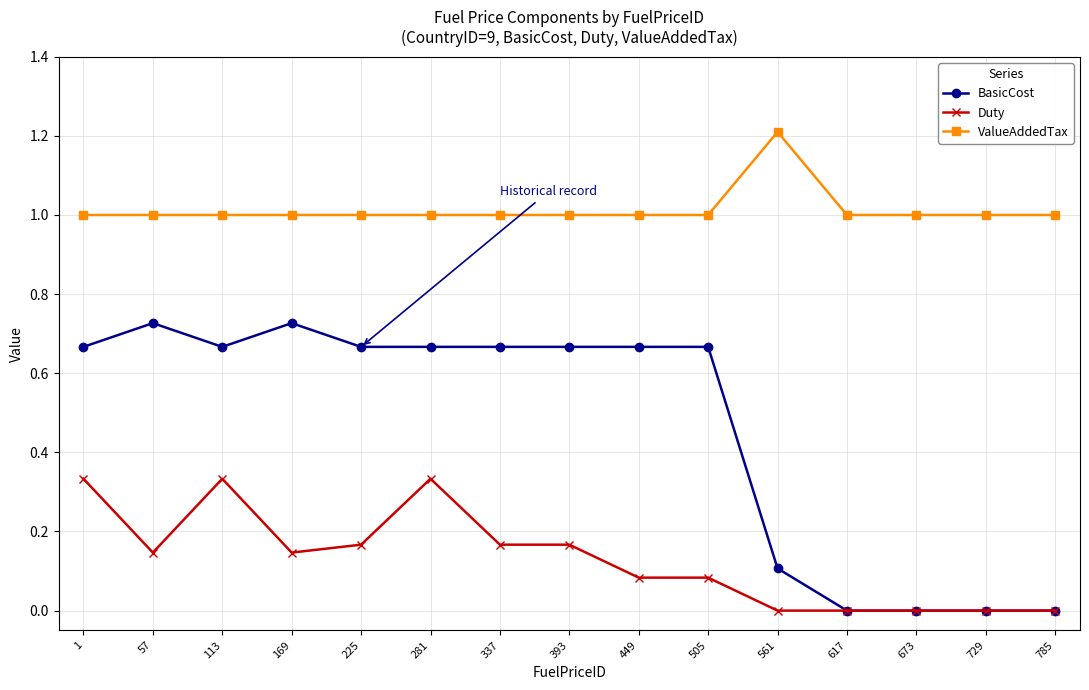

Which series has the largest range (max minus min)?

BasicCost